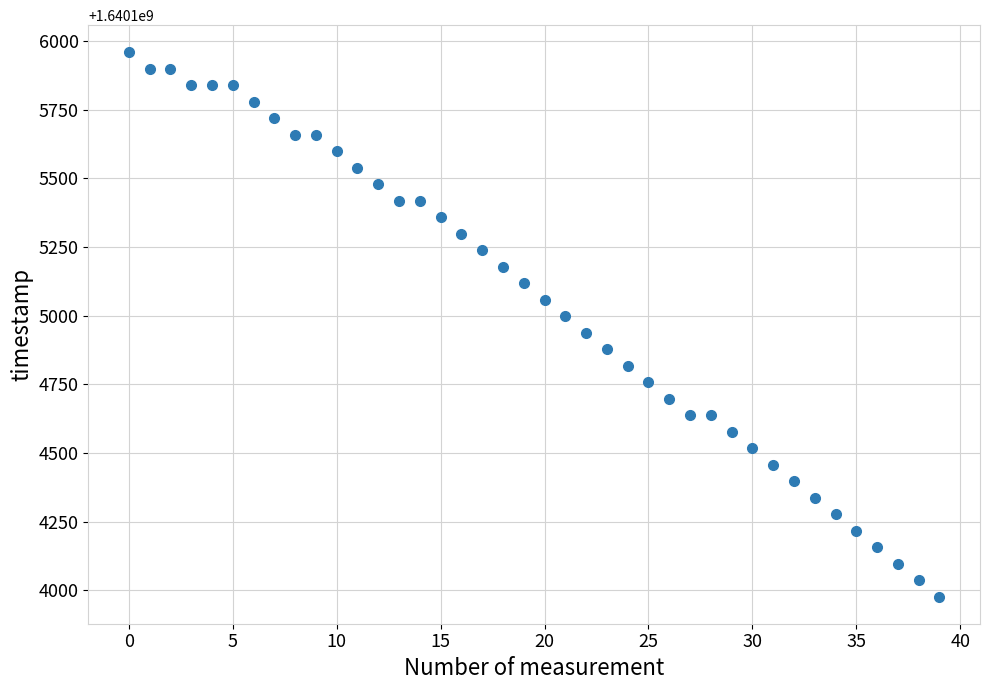

What is the range of Y values (max minus min)?

1980